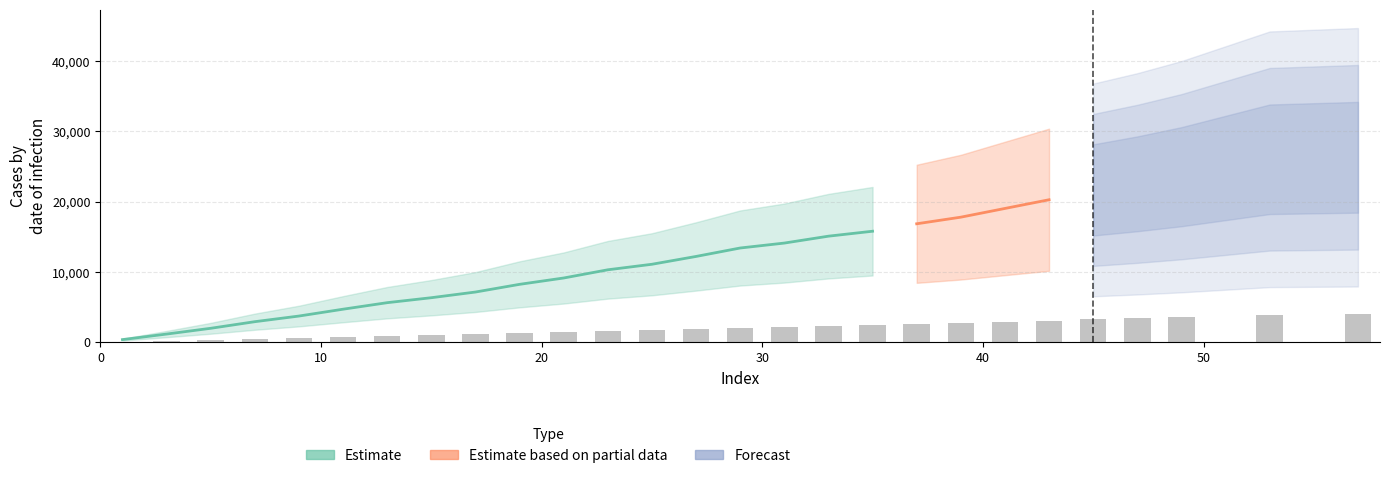

The chart shows a value of 3099.1 at 31. True or false?

False